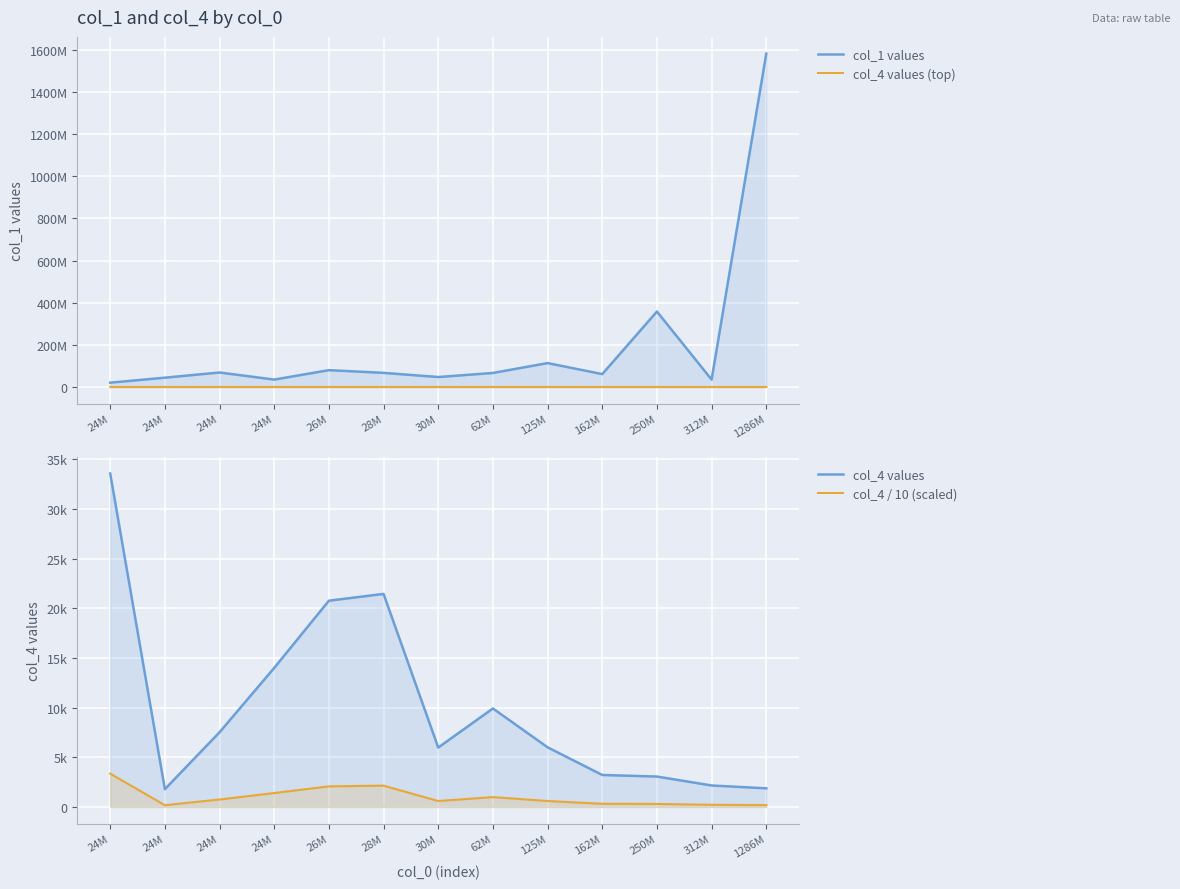

How many lines are shown in the chart?

4